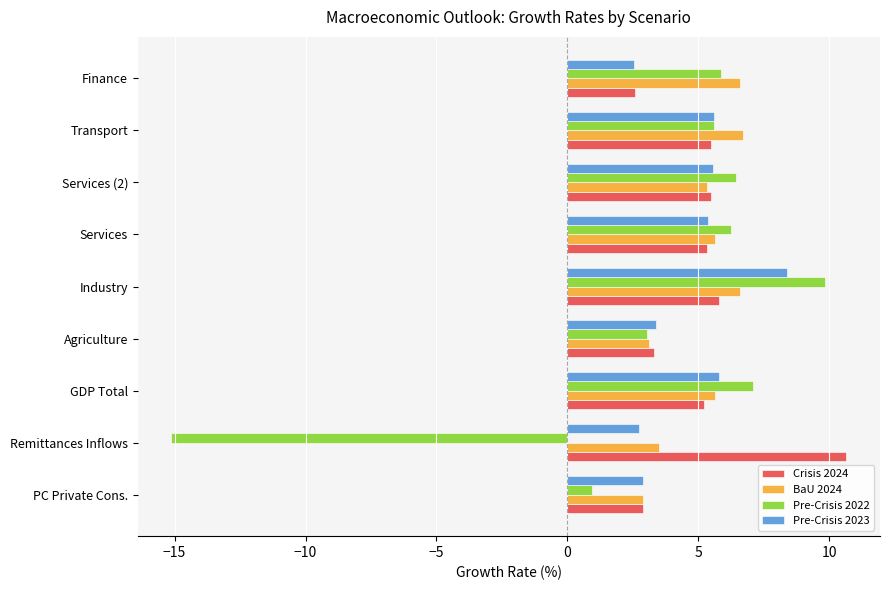

Which series has the widest spread of values?

Pre-Crisis 2022